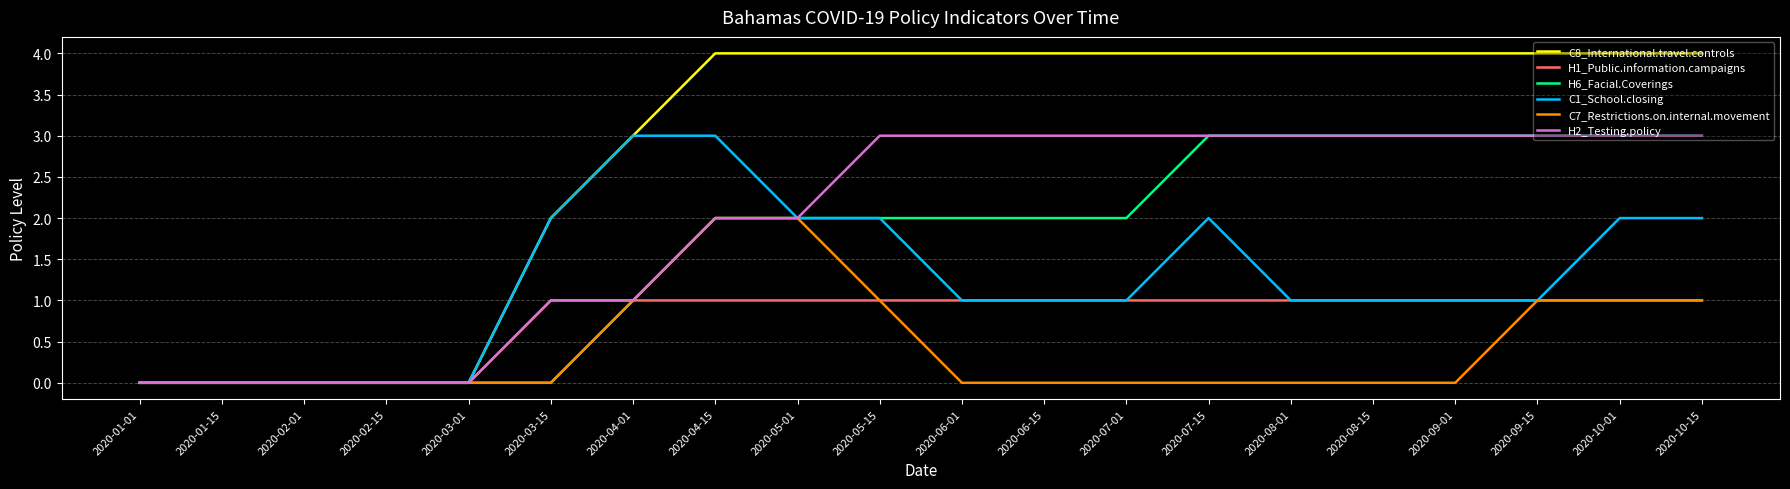

What position from the left is 2020-03-01?

5